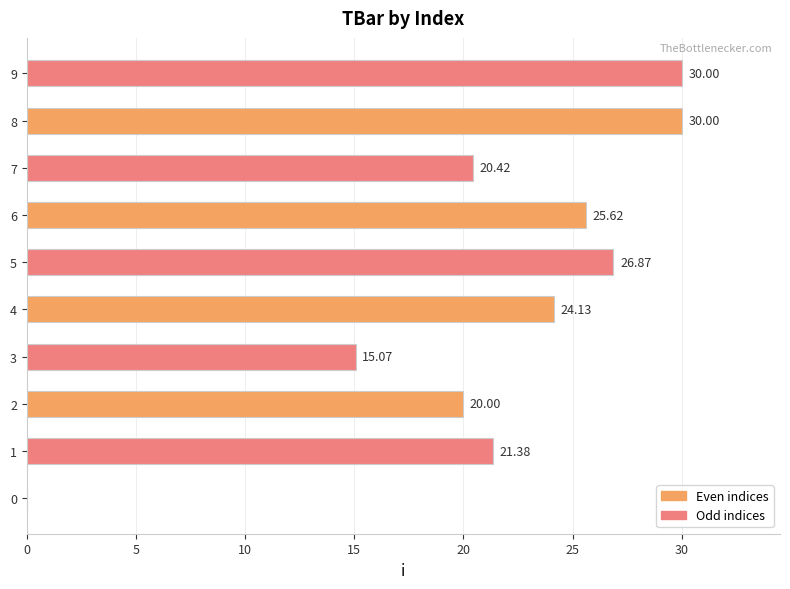

Between 9 and 2, which is larger?

9